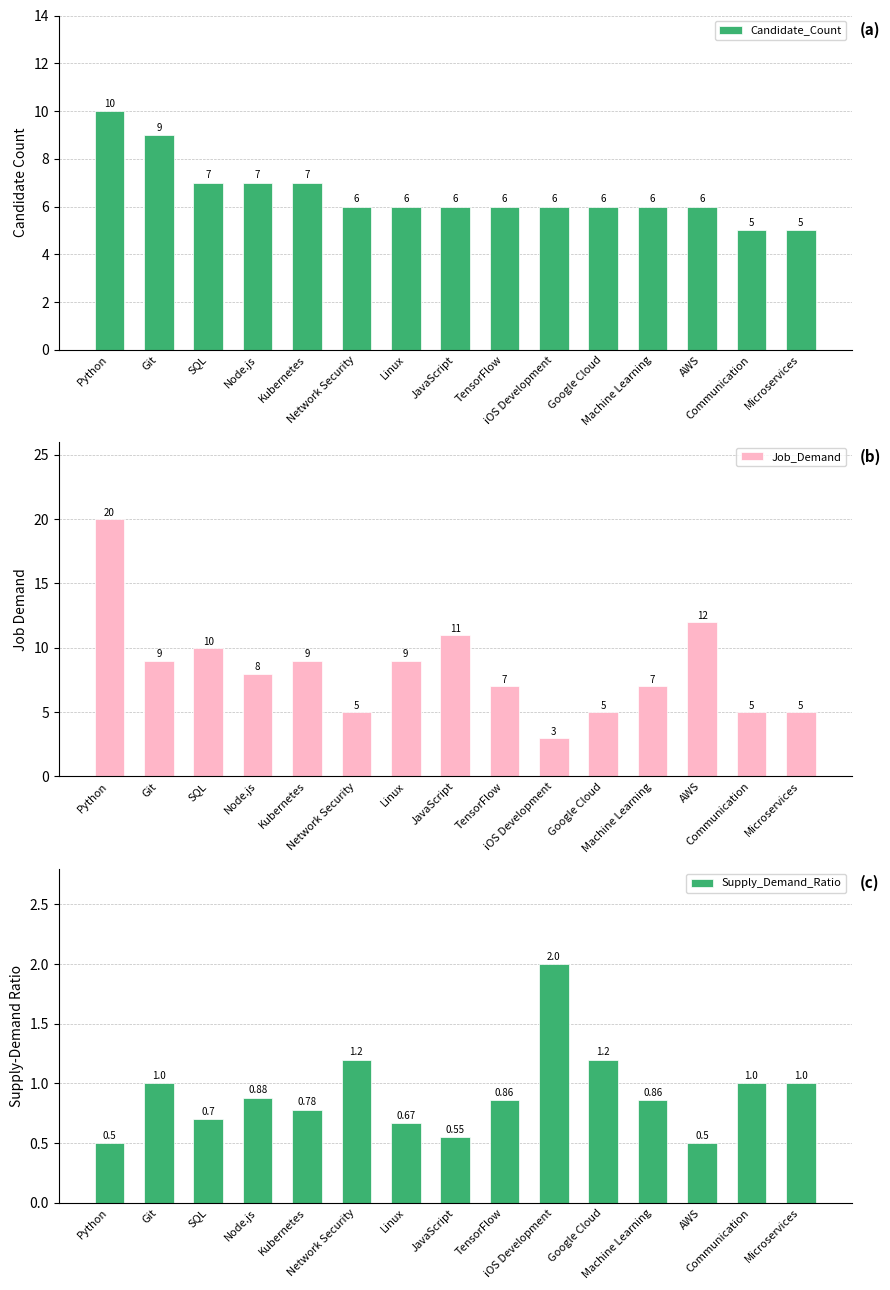

List the series in order of their peak value, highest first.

Job_Demand, Candidate_Count, Supply_Demand_Ratio